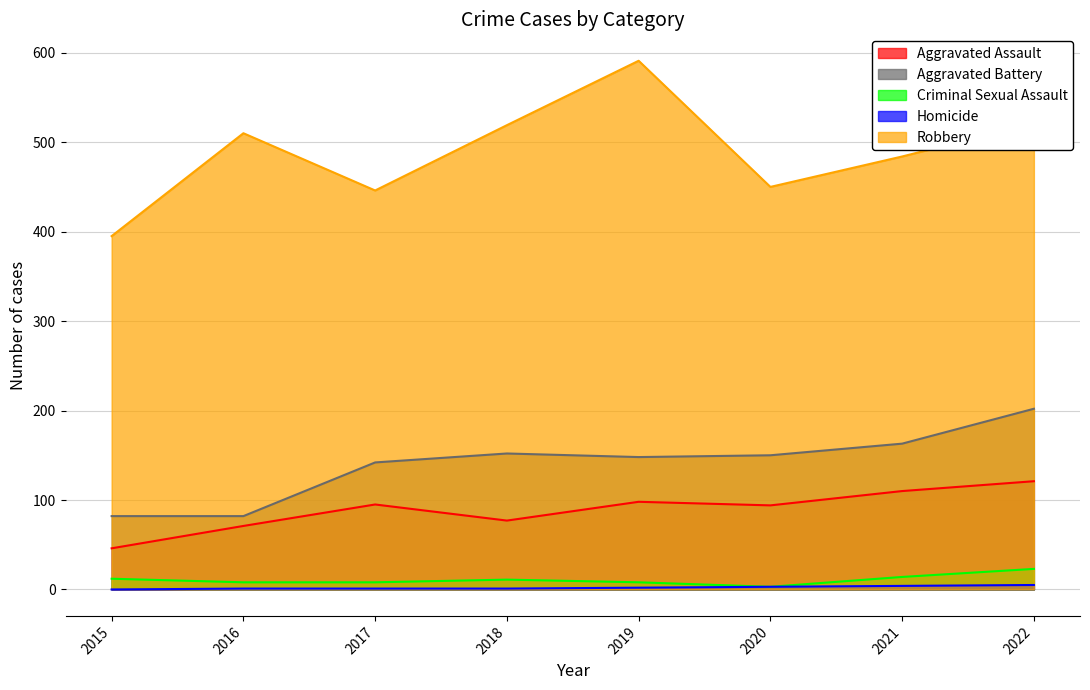

Is it true that Criminal Sexual Assault equals 19 at 2021?

False